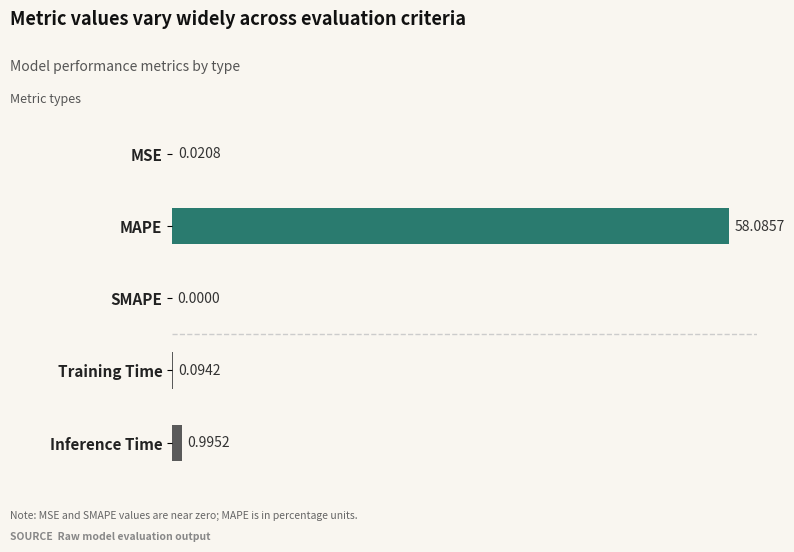

Are the bars horizontal?

Yes